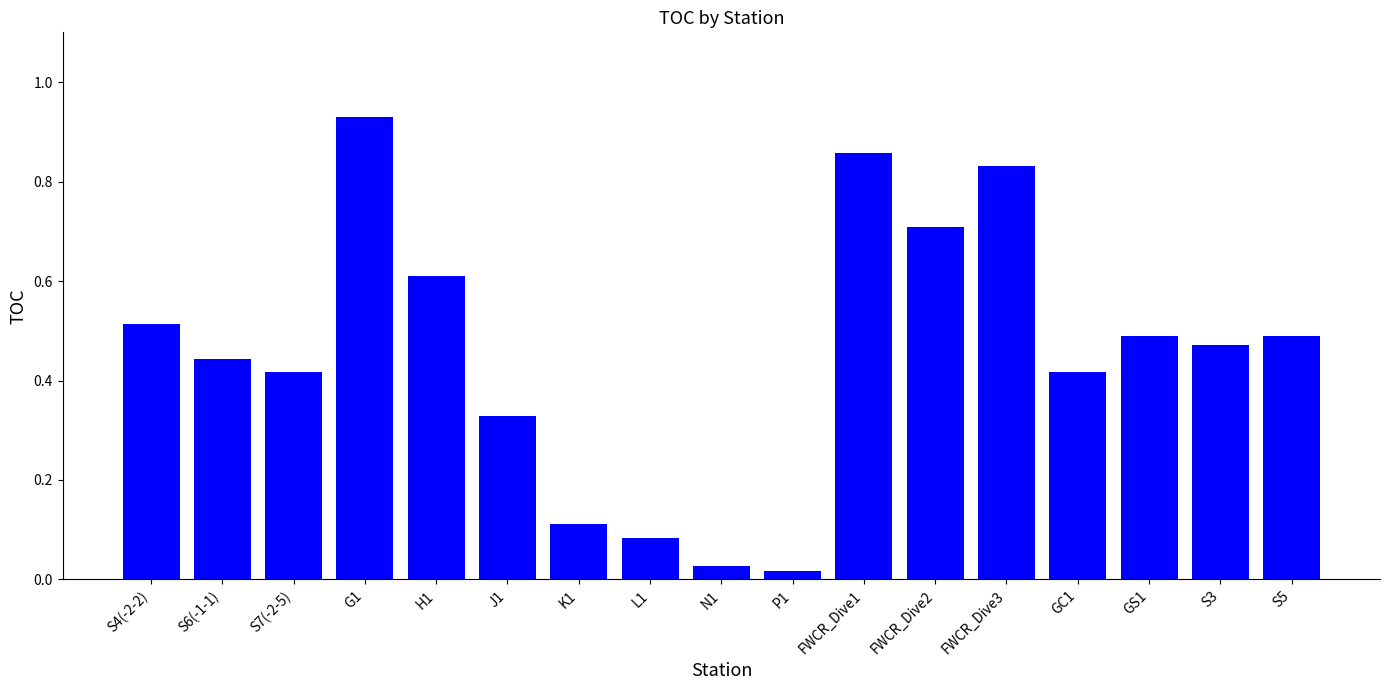

Which has a higher value, P1 or S6(-1-1)?

S6(-1-1)